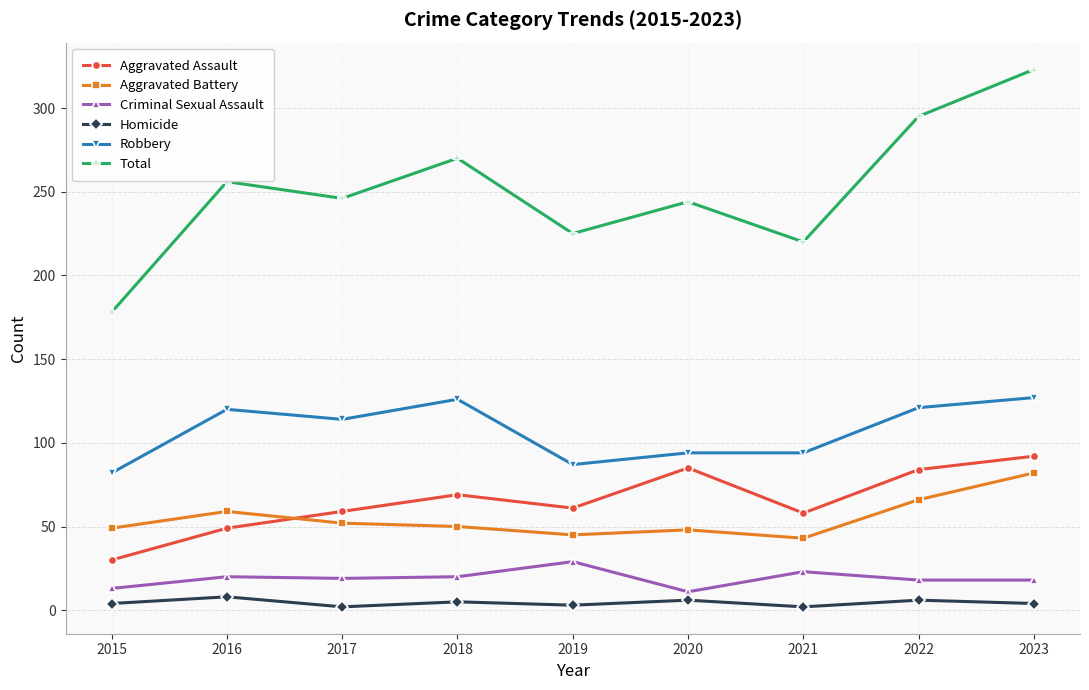

Count the number of data series in this chart.

6